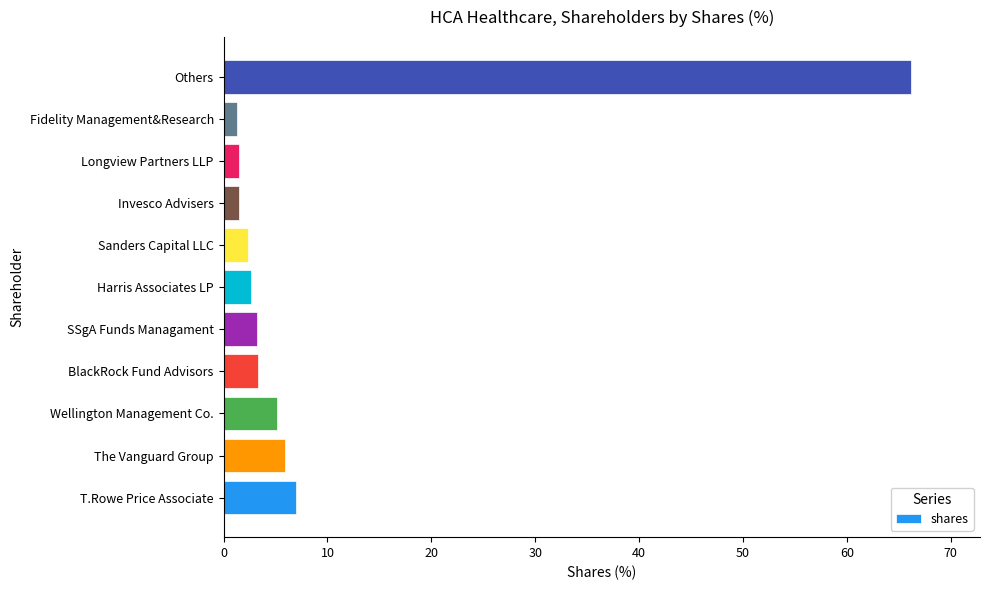

The chart shows a value of 111.5 at Others. True or false?

False